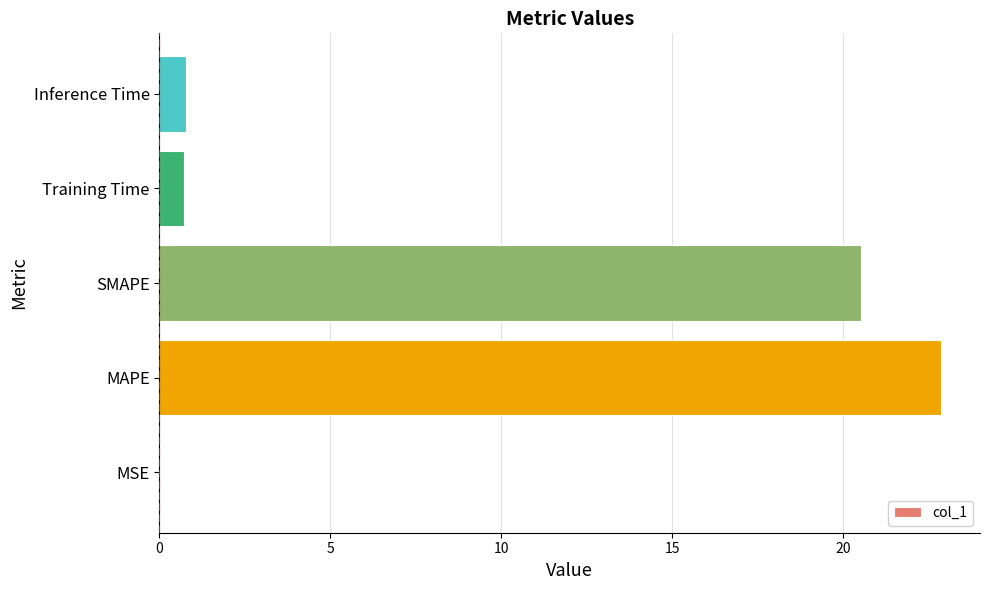

What is the sum of all values?

44.9